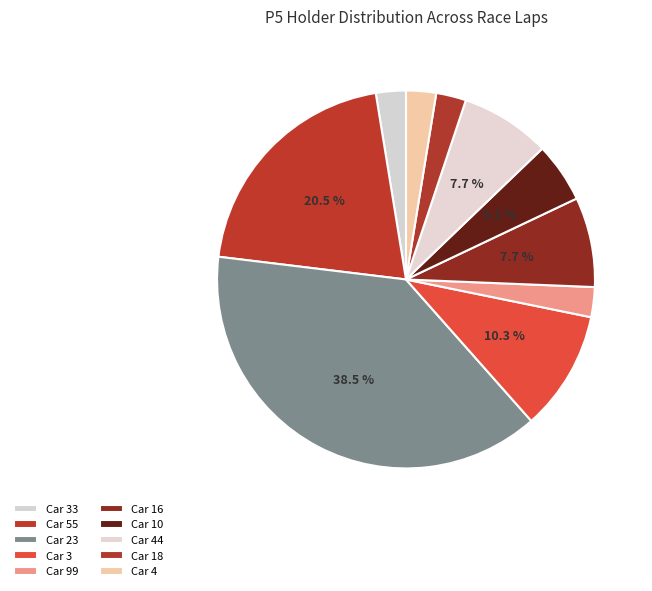

Count the number of slices in the pie.

10